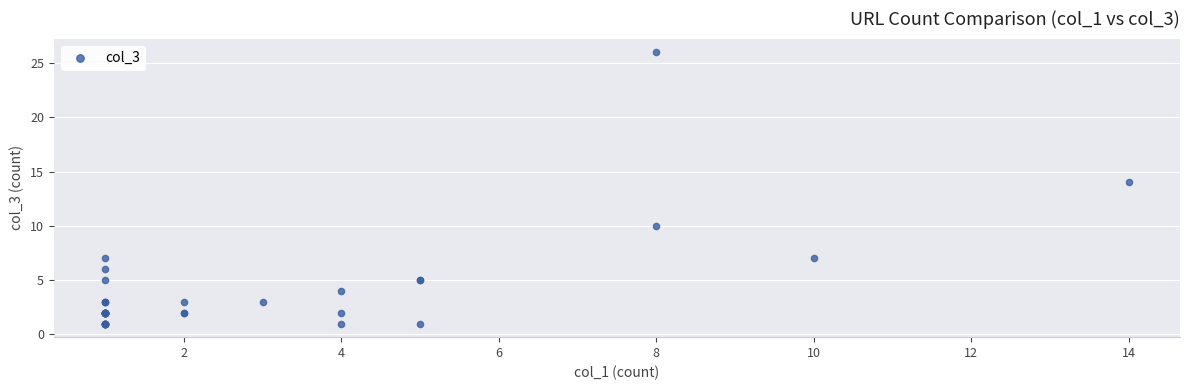

What Y value in the scatter plot is closest to 13?

14